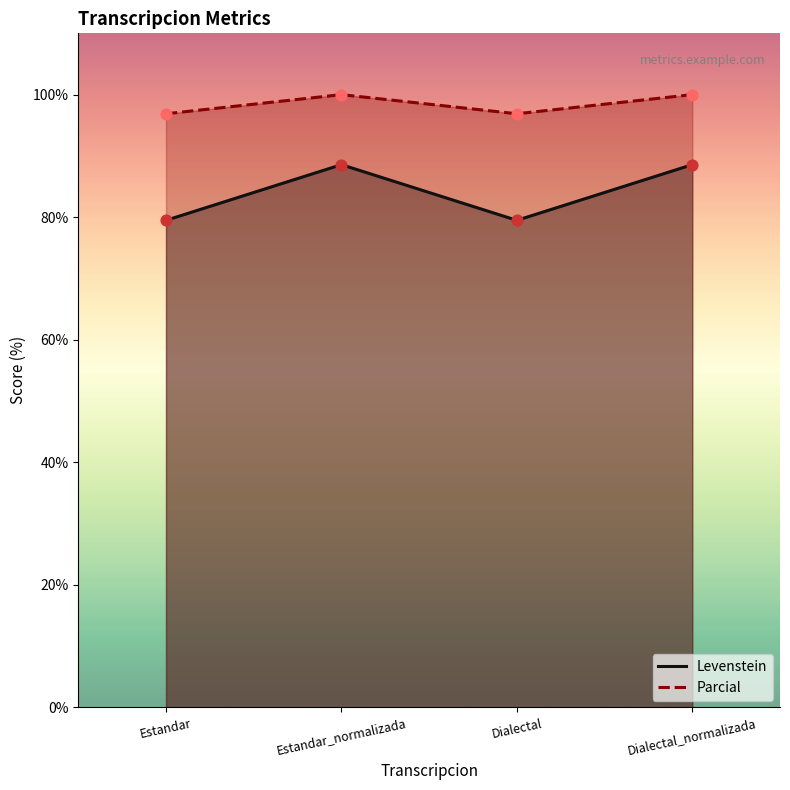

At which category is the sum across all series the highest?

Estandar_normalizada